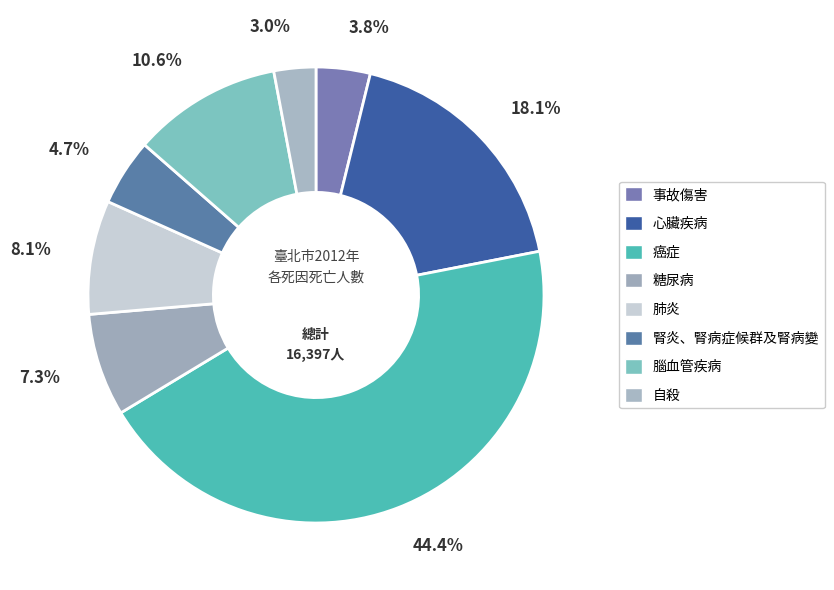

How many segments does this pie chart have?

8